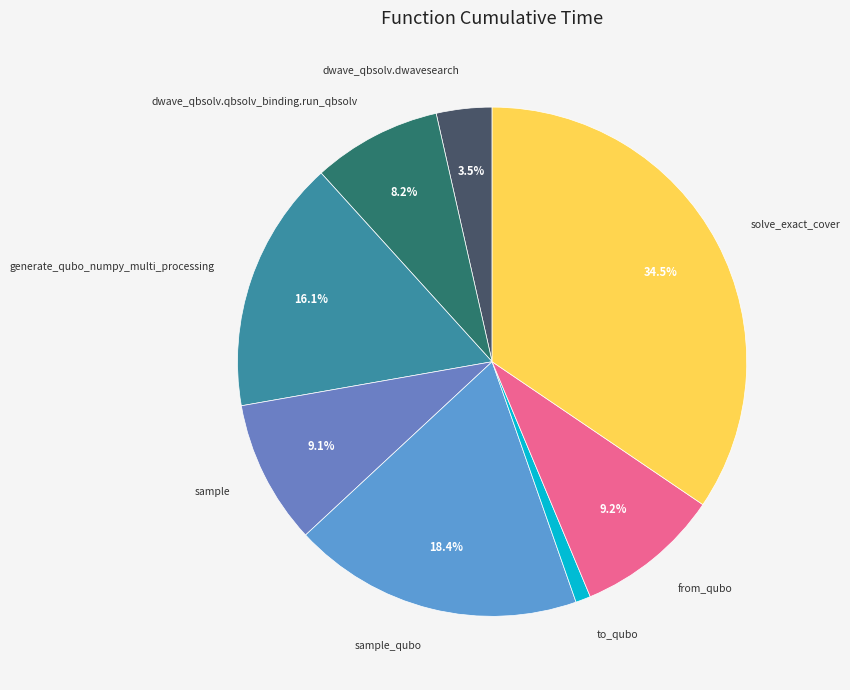

Which has a higher value, solve_exact_cover or to_qubo?

solve_exact_cover